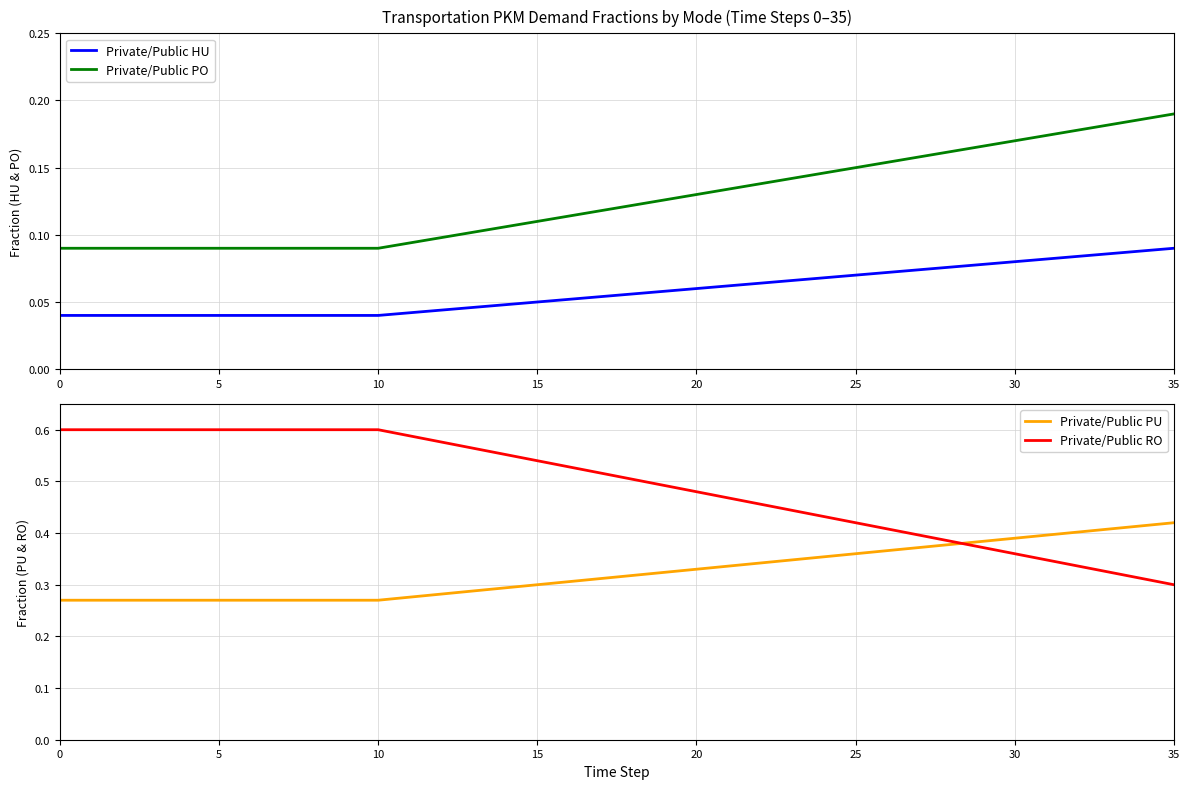

Reading left to right, what are all the values shown in this chart?

Private/Public HU: 0.0	0.0	0.0	0.0	0.0	0.0	0.0	0.0	0.0	0.0	0.0	0.0	0.0	0.0	0.0	0.1	0.1	0.1	0.1	0.1	0.1	0.1	0.1	0.1	0.1	0.1	0.1	0.1	0.1	0.1	0.1	0.1	0.1	0.1	0.1	0.1
Private/Public PO: 0.1	0.1	0.1	0.1	0.1	0.1	0.1	0.1	0.1	0.1	0.1	0.1	0.1	0.1	0.1	0.1	0.1	0.1	0.1	0.1	0.1	0.1	0.1	0.1	0.1	0.1	0.2	0.2	0.2	0.2	0.2	0.2	0.2	0.2	0.2	0.2
Private/Public PU: 0.3	0.3	0.3	0.3	0.3	0.3	0.3	0.3	0.3	0.3	0.3	0.3	0.3	0.3	0.3	0.3	0.3	0.3	0.3	0.3	0.3	0.3	0.3	0.3	0.4	0.4	0.4	0.4	0.4	0.4	0.4	0.4	0.4	0.4	0.4	0.4
Private/Public RO: 0.6	0.6	0.6	0.6	0.6	0.6	0.6	0.6	0.6	0.6	0.6	0.6	0.6	0.6	0.6	0.5	0.5	0.5	0.5	0.5	0.5	0.5	0.5	0.4	0.4	0.4	0.4	0.4	0.4	0.4	0.4	0.3	0.3	0.3	0.3	0.3